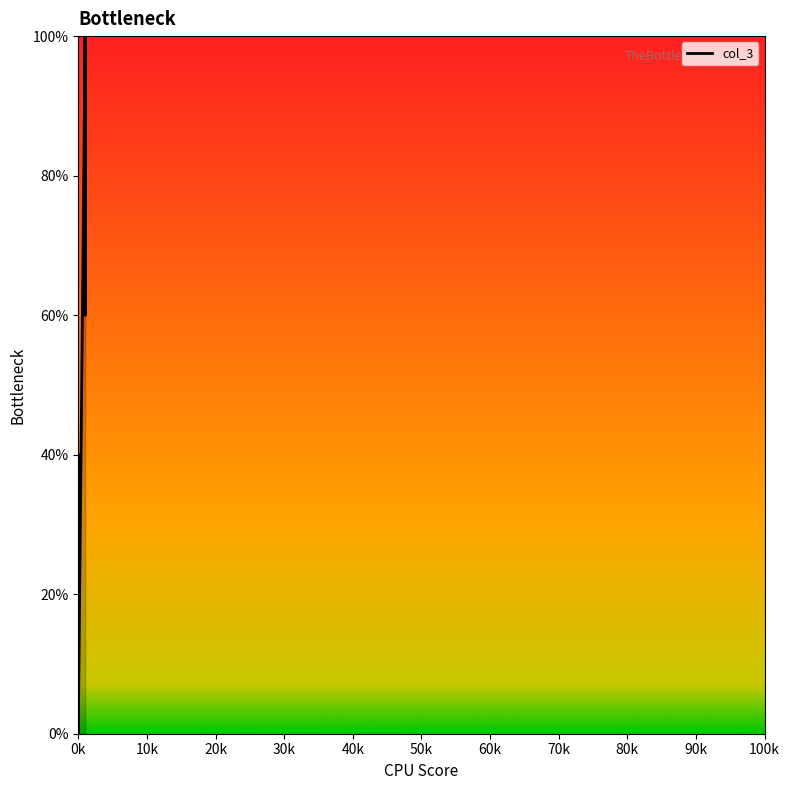

Rank the categories by value from lowest to highest.

0, 0, 0, 0, 0, 0, 0, 0, 0, 0, 0, 0, 0, 0, 0, 0, 0, 1, 1, 1, 1, 1, 1, 1, 1, 1, 1